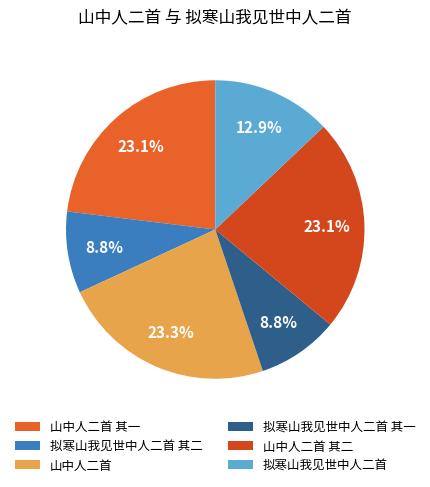

Is 拟寒山我见世中人二首 其二 the majority of the pie?

No